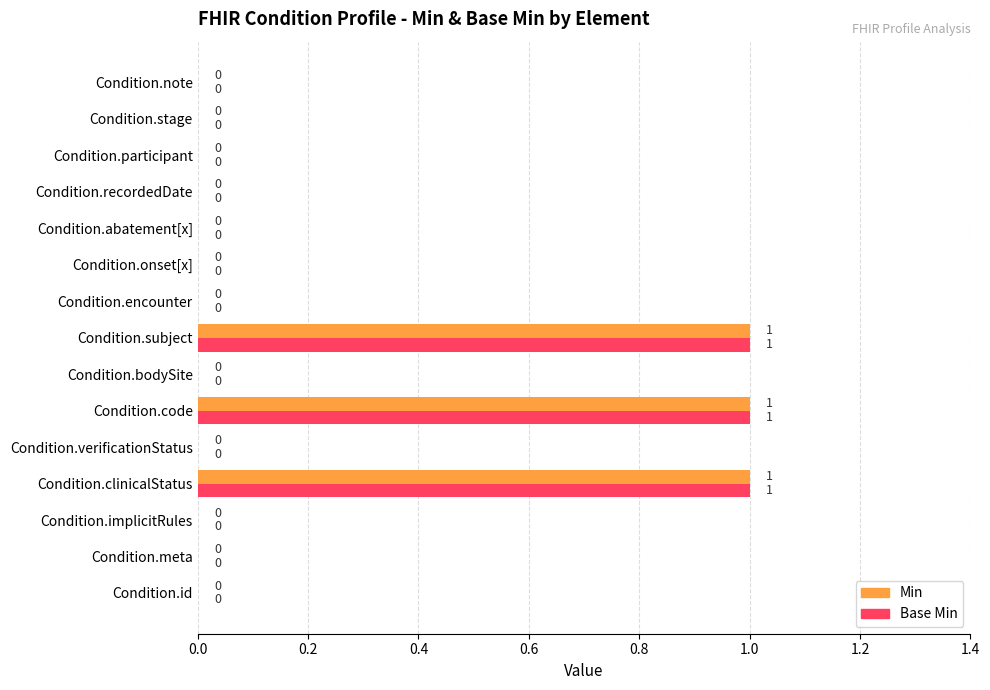

How many Base Min values are between 0 and 1?

15